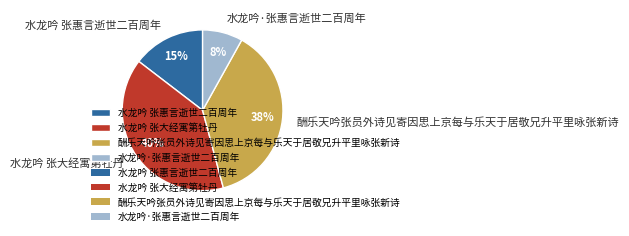

To the nearest percent, what is the average slice percentage?

25%